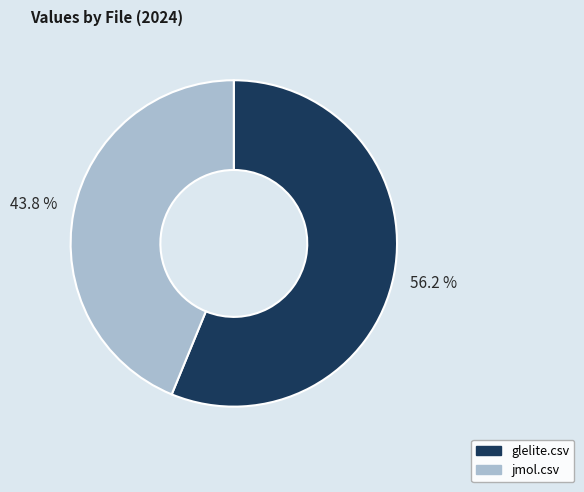

To the nearest percent, what percentage of the pie is glelite.csv?

56%